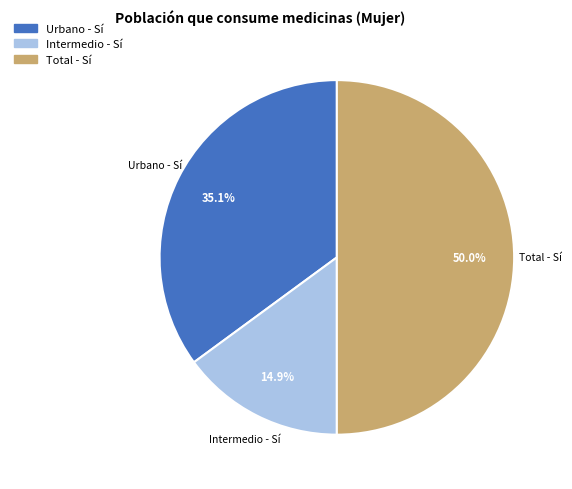

What is the ratio of the value at Intermedio - Sí to the value at Urbano - Sí?

0.4